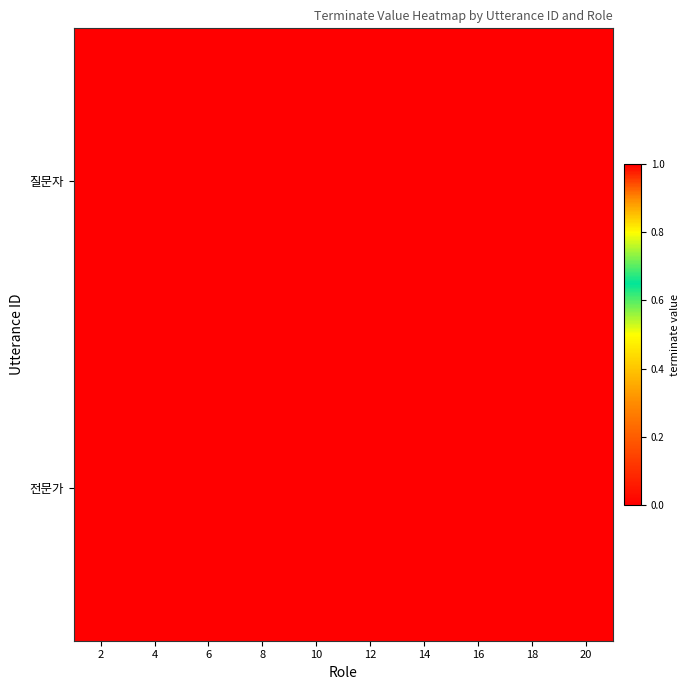

At 16, list the series in order from smallest to largest.

질문자, 전문가